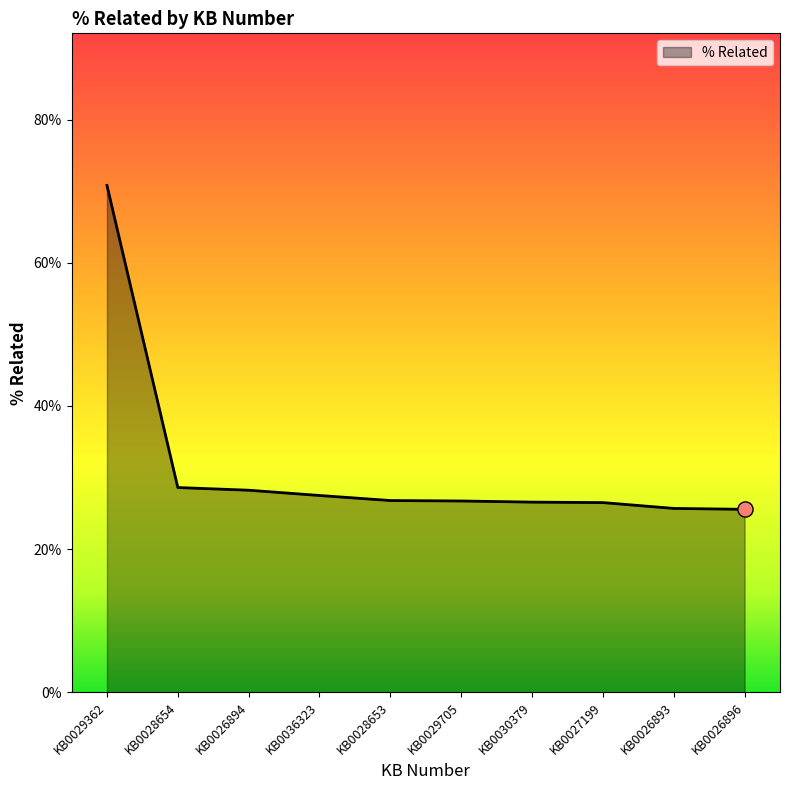

Is this an area chart (filled region under the line)?

Yes